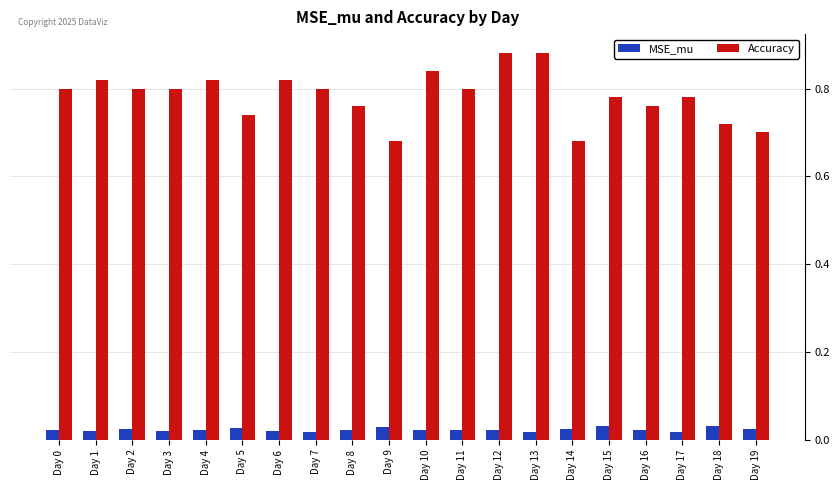

How many groups of bars are there?

20